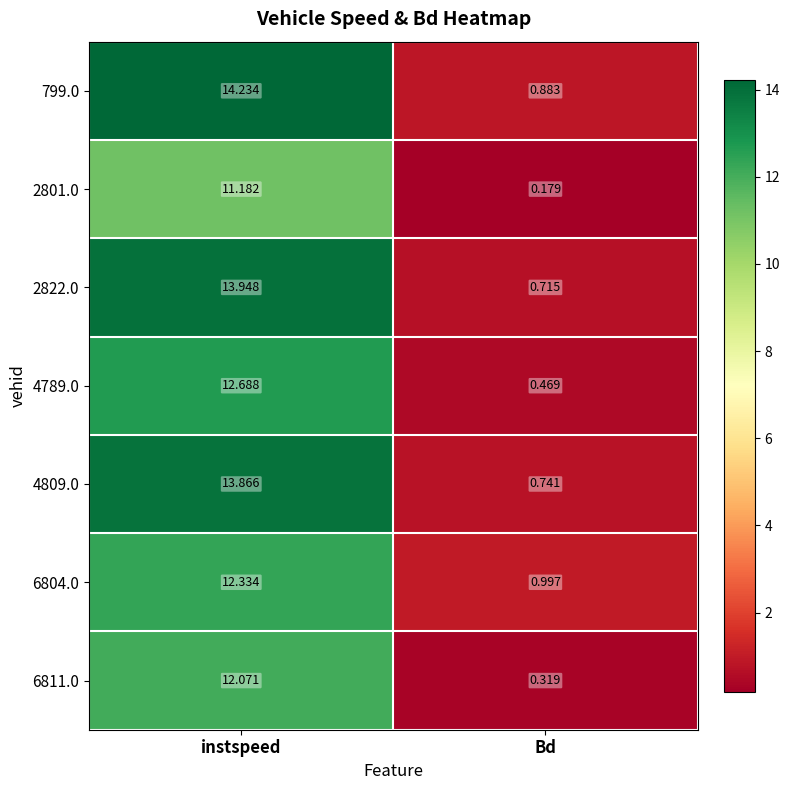

At which category does the chart reach its minimum across all series?

Bd